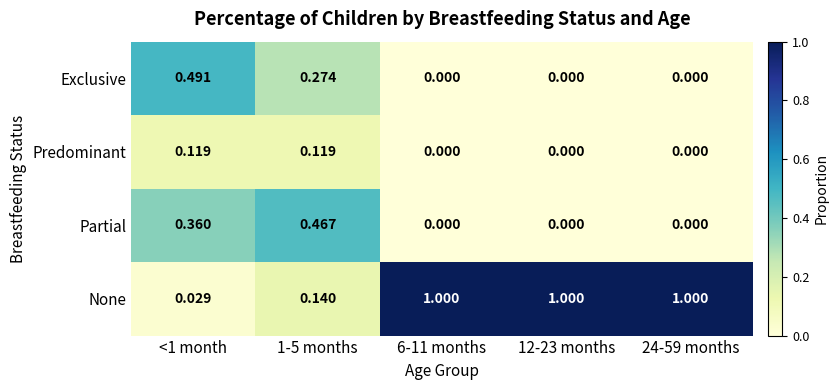

Rank the series by their maximum value, from highest to lowest.

None, Exclusive, Partial, Predominant